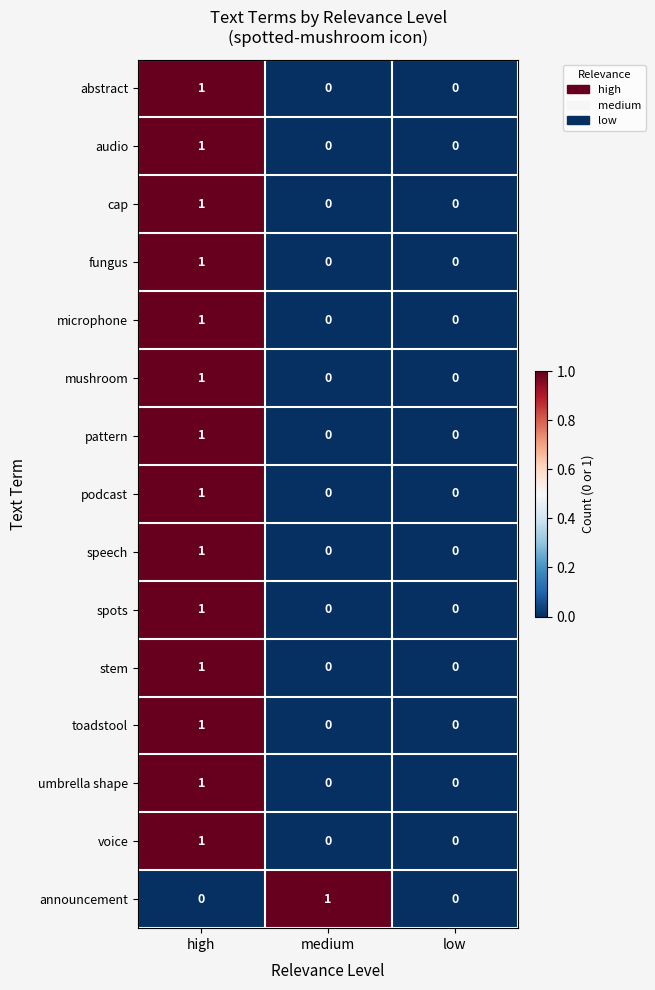

Is it true that fungus equals 0 at medium?

True